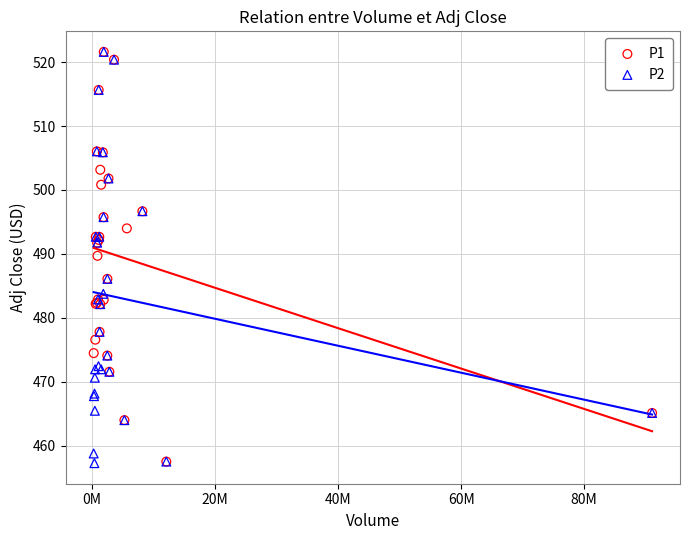

What are all the series names shown in the legend?

P1, P2